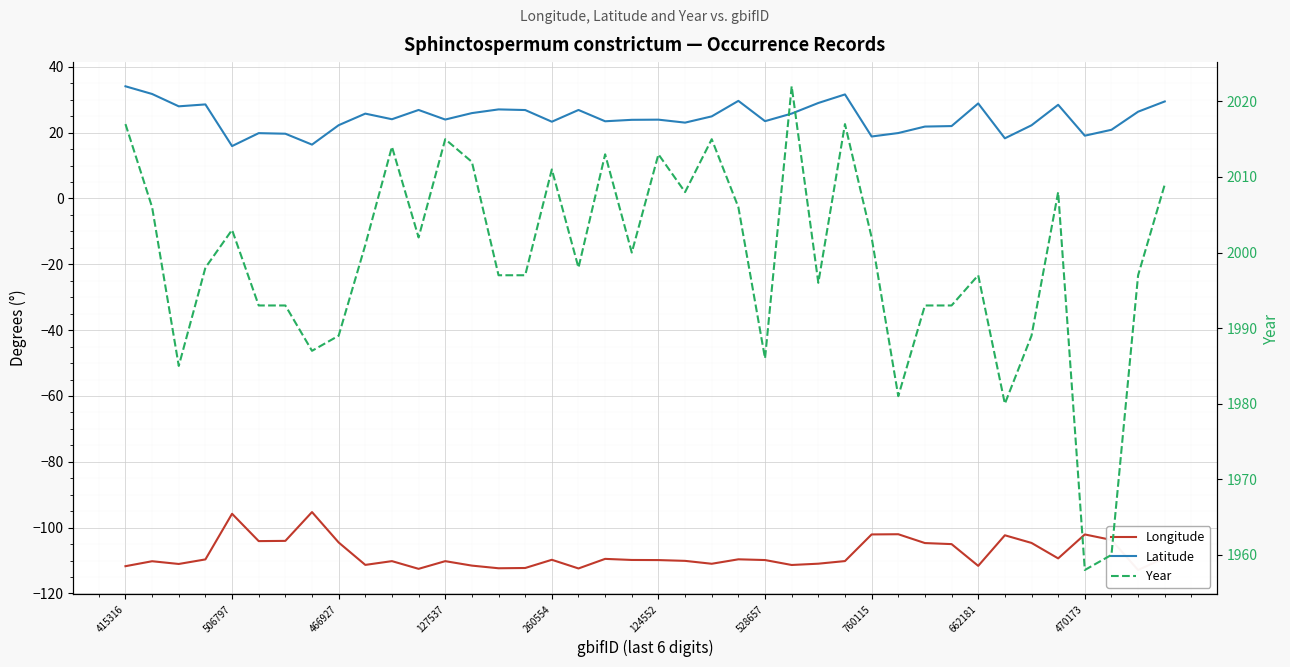

True or false: Longitude and Year intersect in this chart.

False